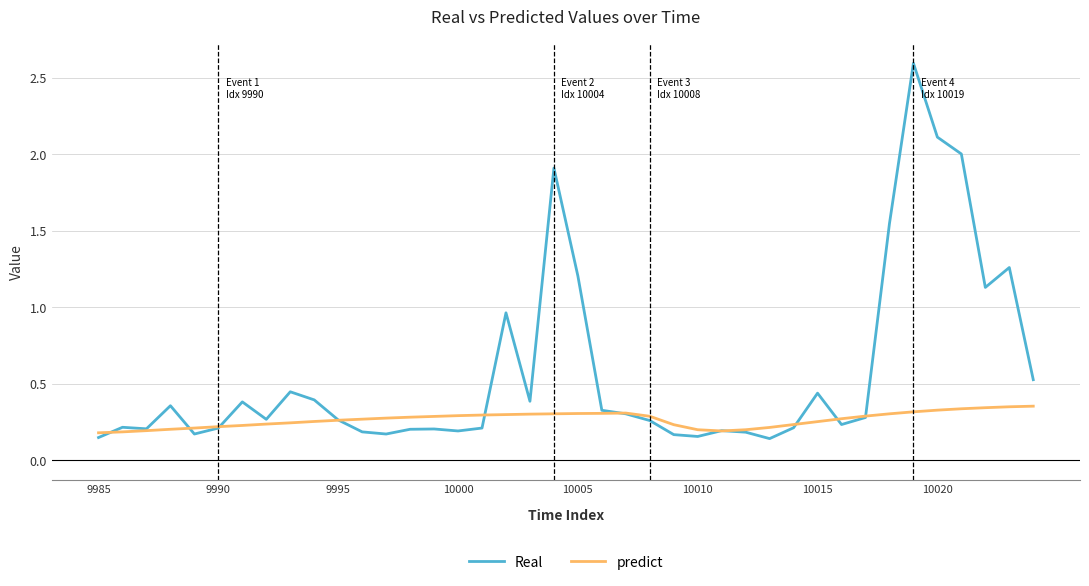

List the series in order of their overall mean, lowest first.

predict, Real